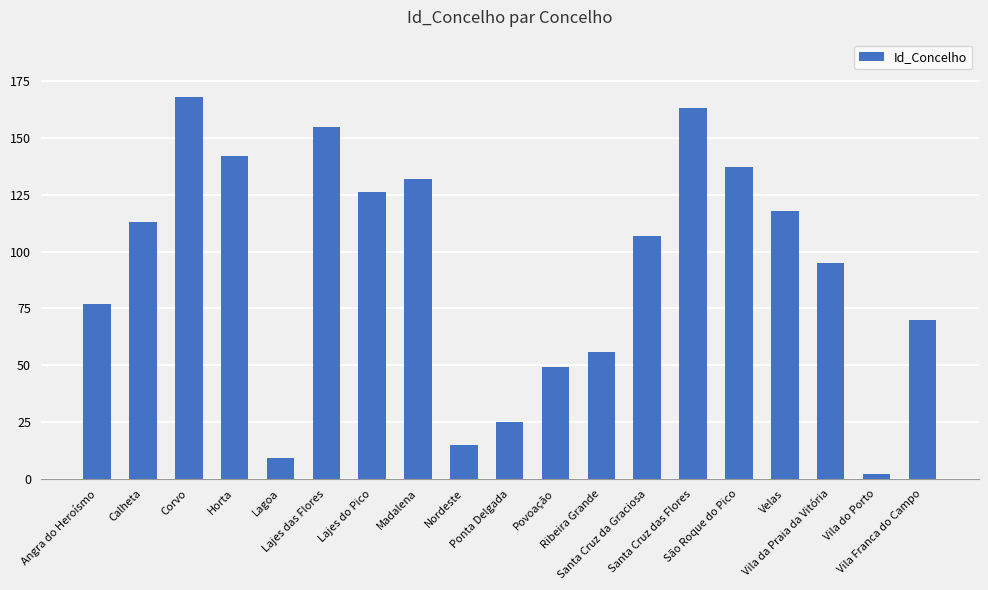

What is the change in value from Santa Cruz da Graciosa to Vila da Praia da Vitória?

-12